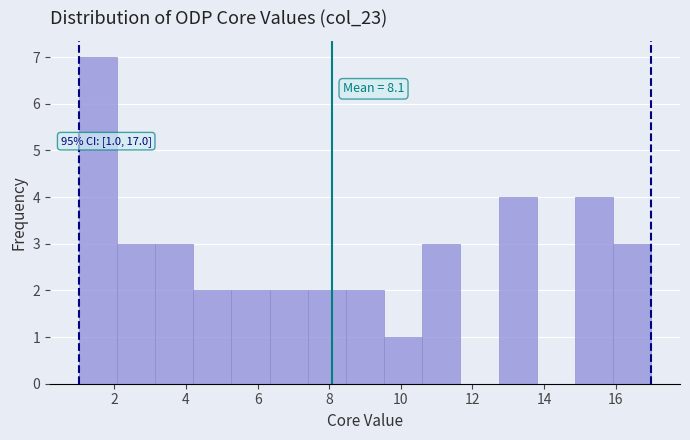

Over which range of the x-axis is the bar tallest?

1.0 to 2.0